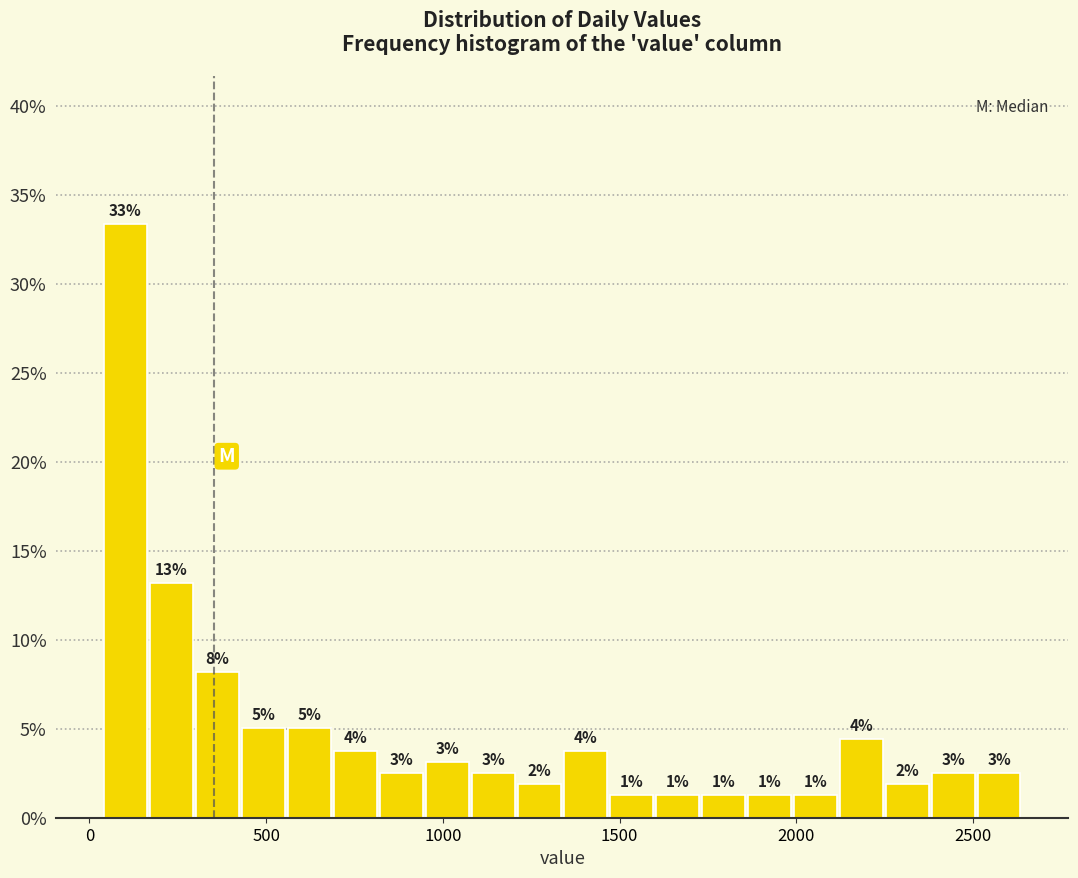

Read against the x-axis, roughly where is the centre of the tallest bar?

100